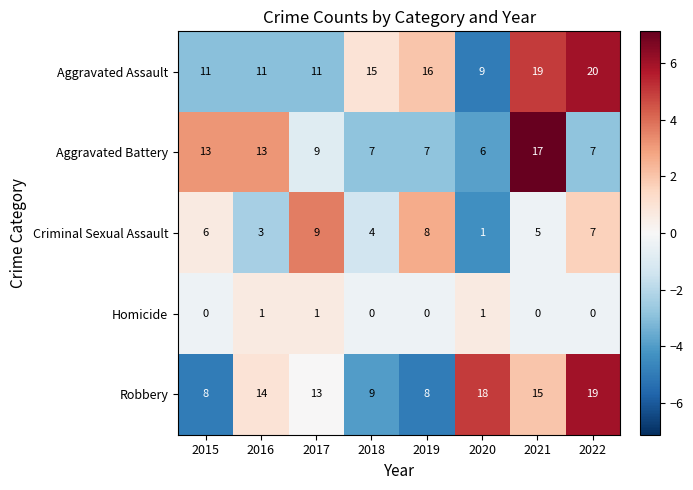

Which label corresponds to the largest value in the chart?

2022